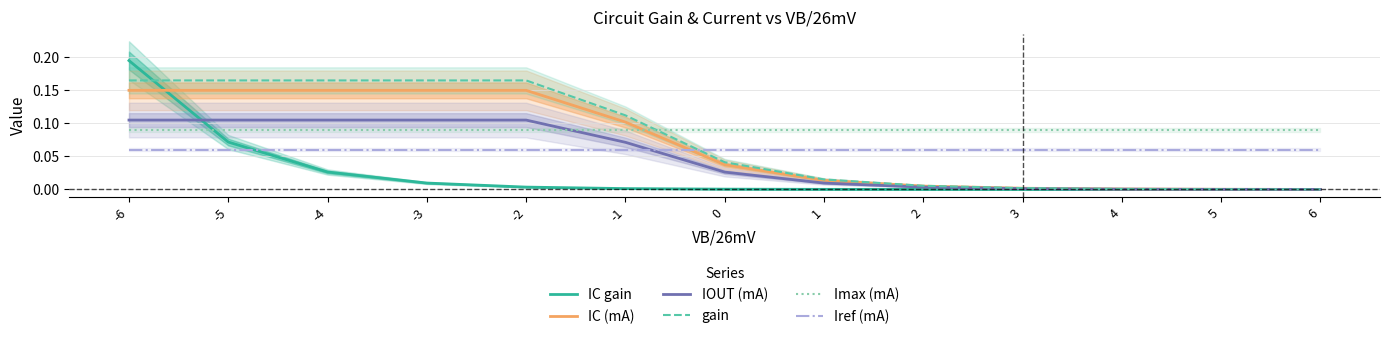

Which category has the lowest value across all series?

6